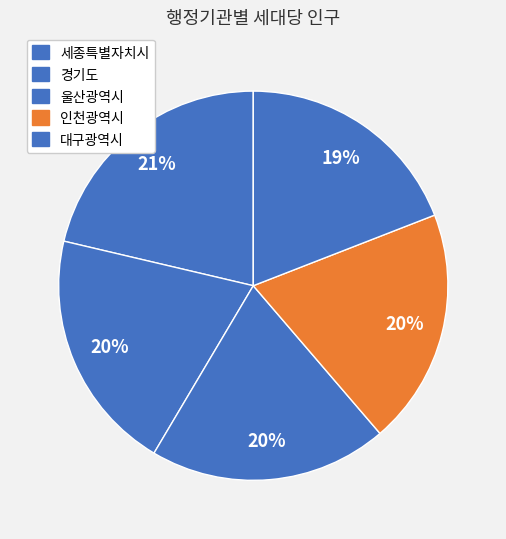

Does 울산광역시 account for over 50% of the chart?

No